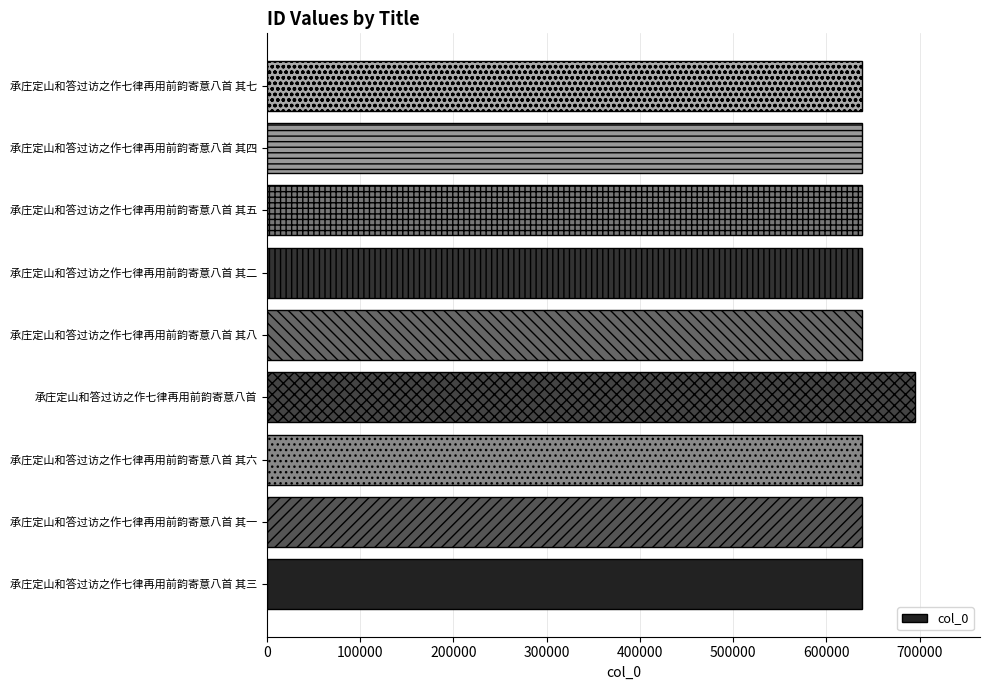

What is the ratio of the value at 承庄定山和答过访之作七律再用前韵寄意八首 其五 to the value at 承庄定山和答过访之作七律再用前韵寄意八首 其三?

1.0